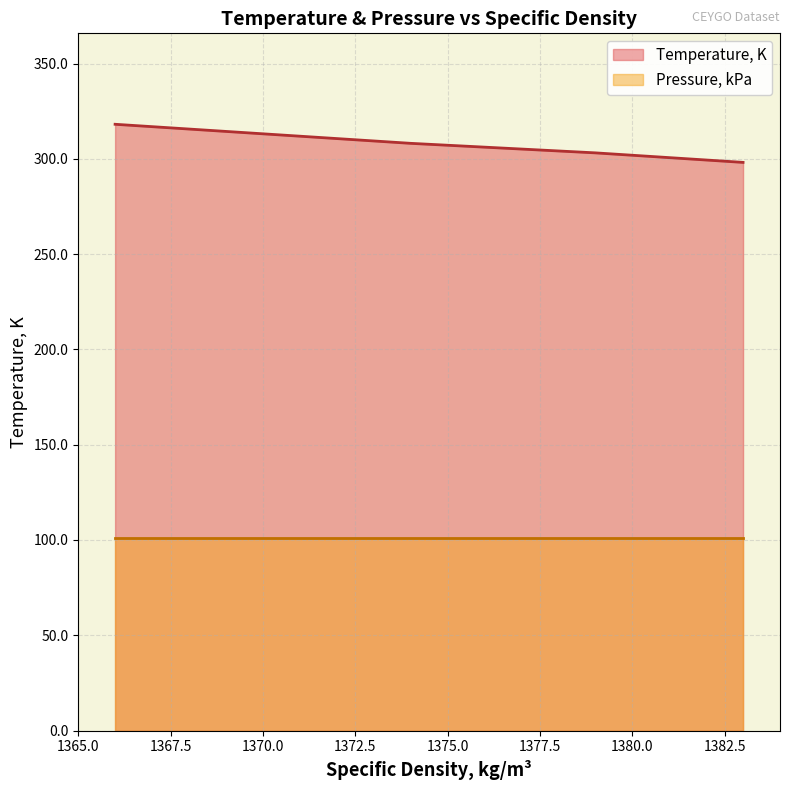

Rank the series by their maximum value, from highest to lowest.

Temperature, K, Pressure, kPa